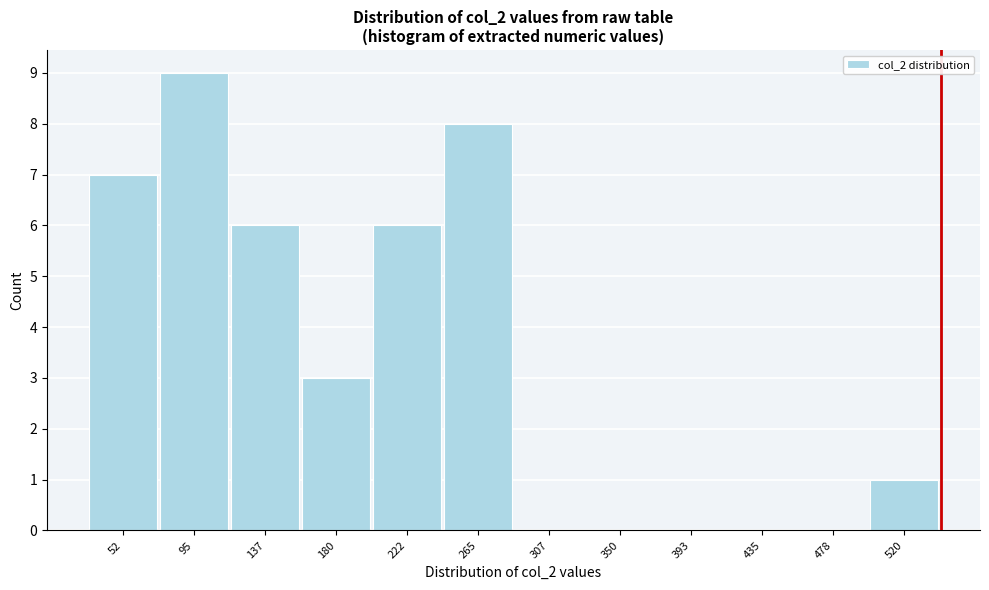

Reading left to right, list all the values displayed in this chart.

52=7	95=9	137=6	180=3	222=6	265=8	307=0	350=0	393=0	435=0	478=0	520=1